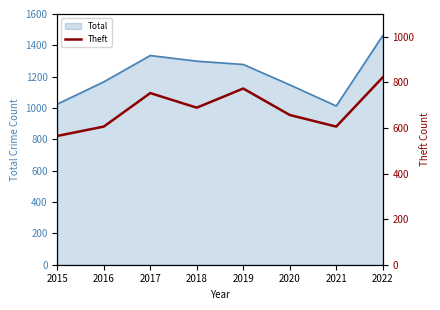

What is the ratio of the value at 2022 to the value at 2019?

1.1